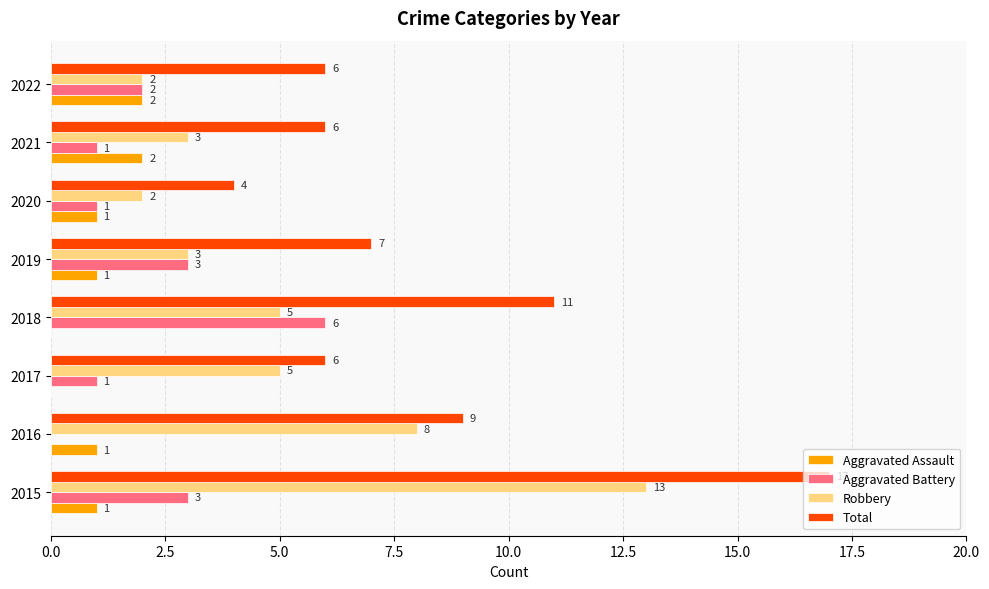

Which series has the largest range (max minus min)?

Total